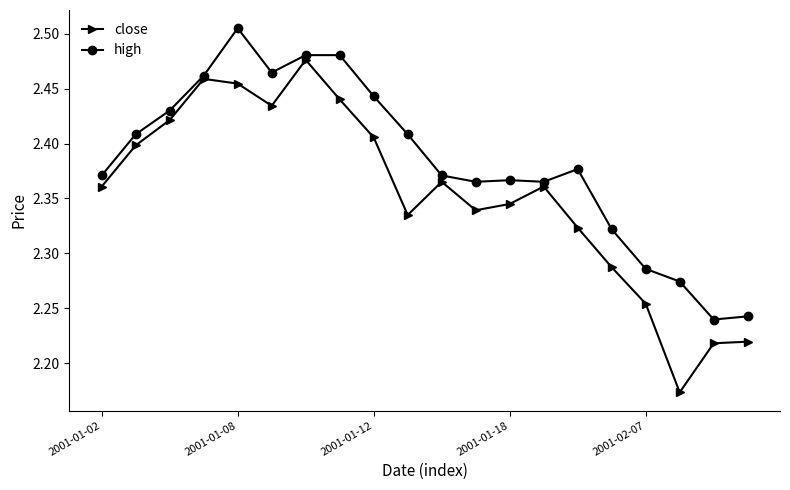

What is the difference between the maximum and minimum values in the close series?

0.3